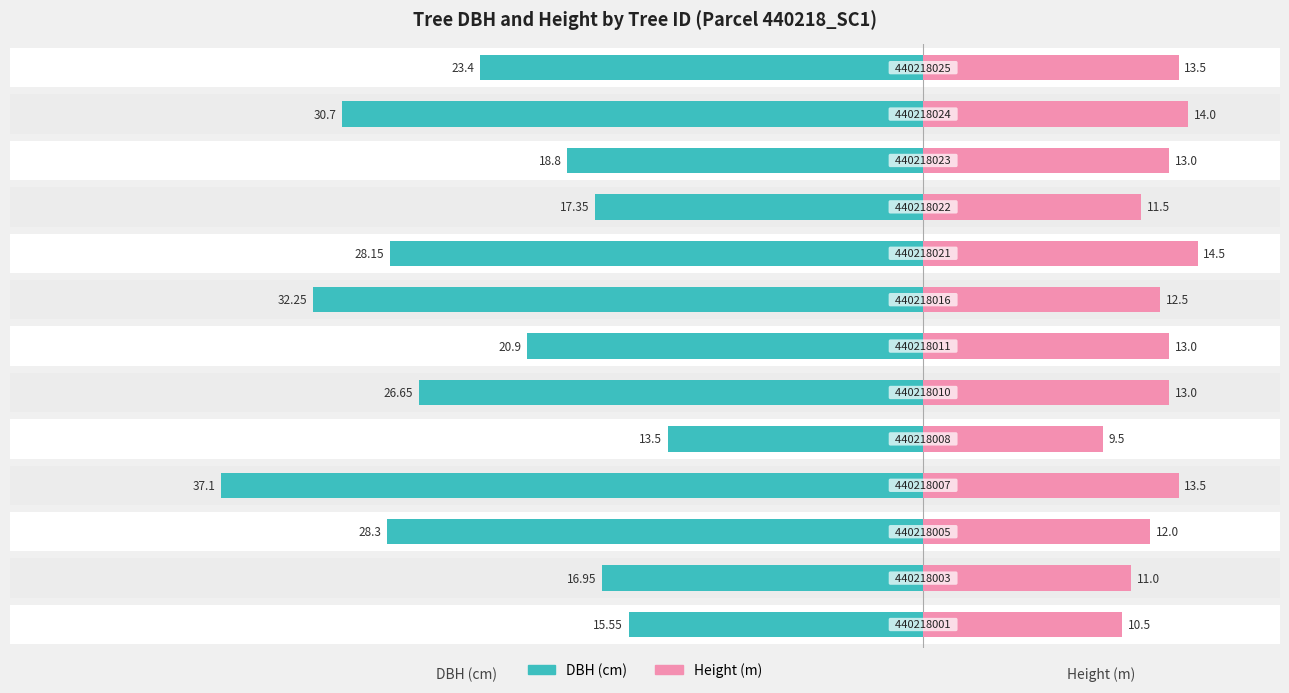

At how many categories does at least one series exceed -23?

13